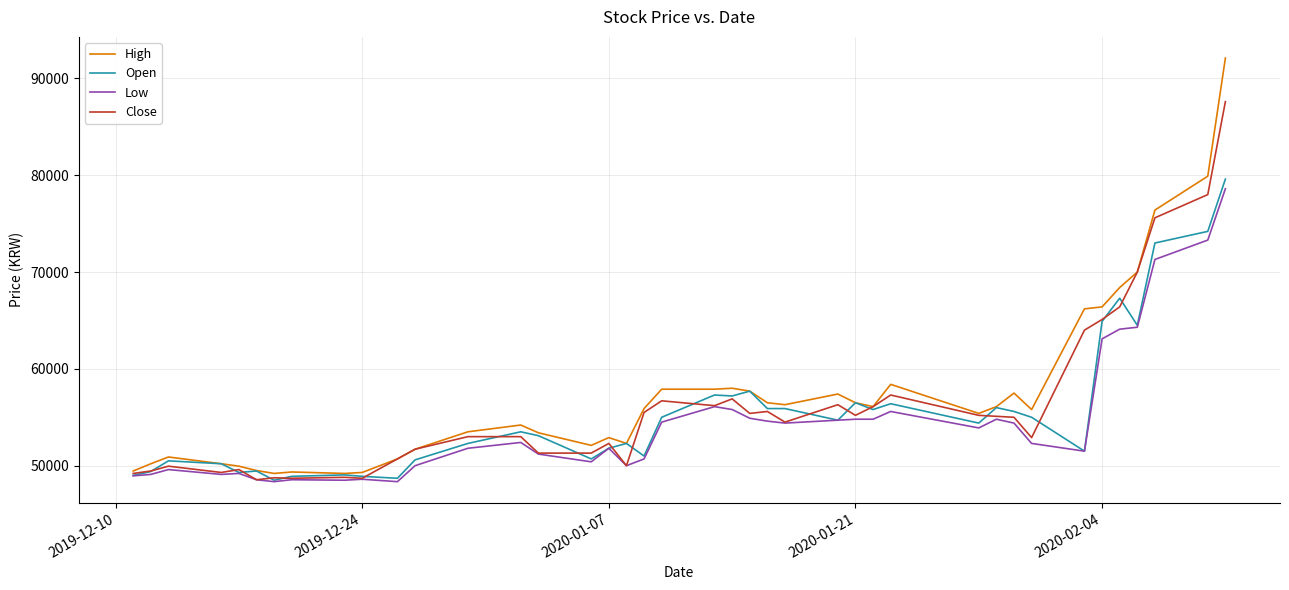

What is the difference between the second highest and second lowest values in the Open series?

25500